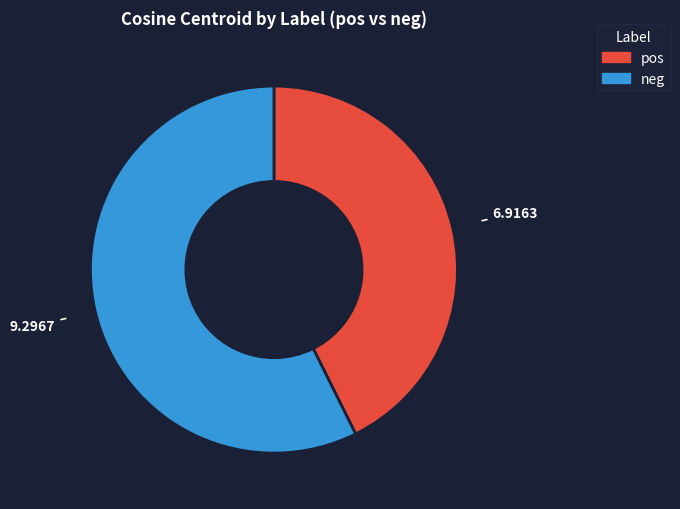

Does any single category account for the majority?

Yes